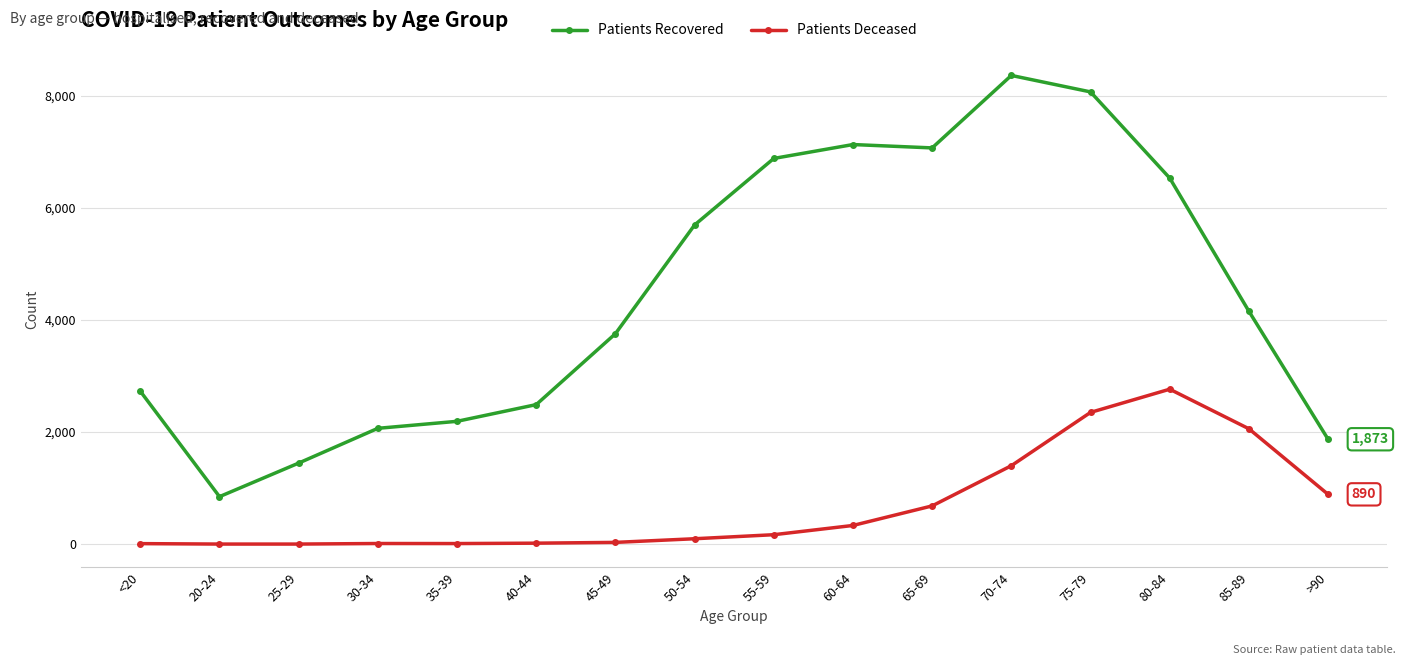

What is the difference between the highest and lowest values at 45-49?

3723